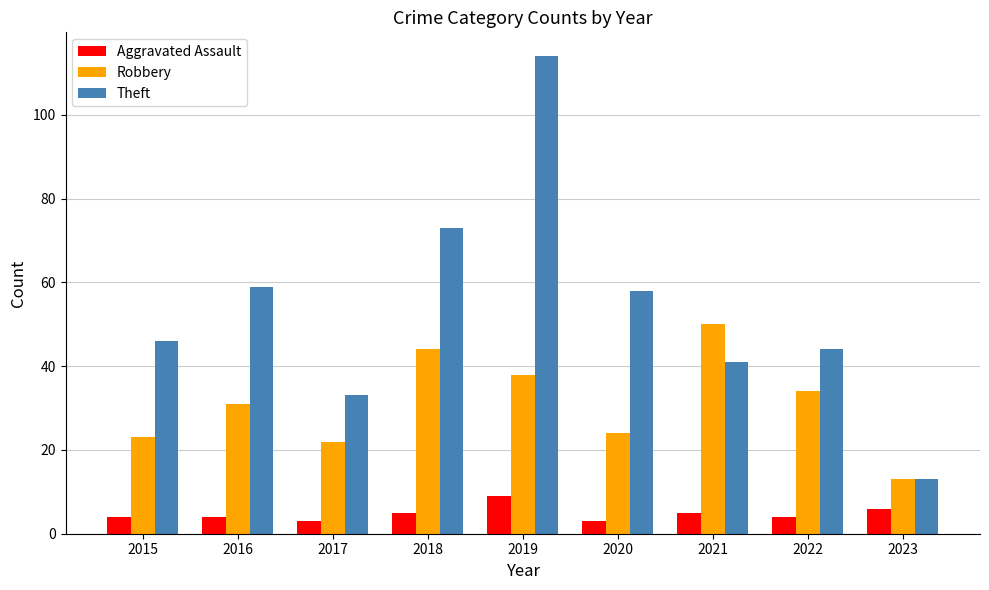

How many distinct data groups are displayed?

3